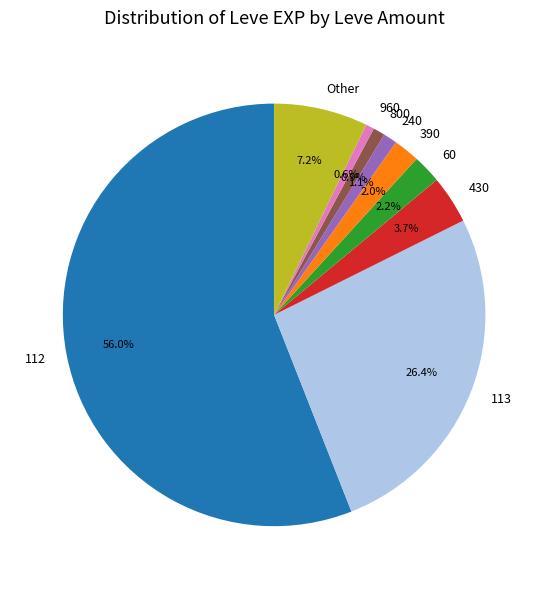

Between Other and 960, which is larger?

Other